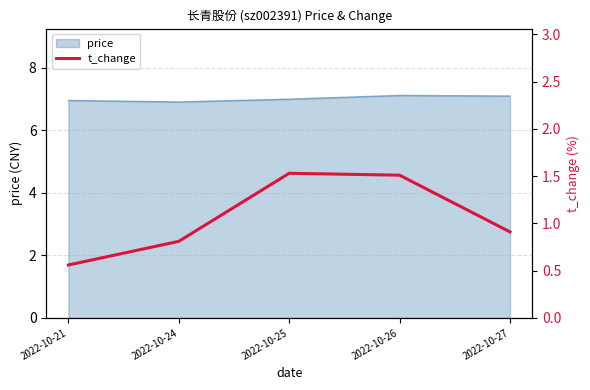

How many interior local peaks (higher than both neighbors) does the data have?

1